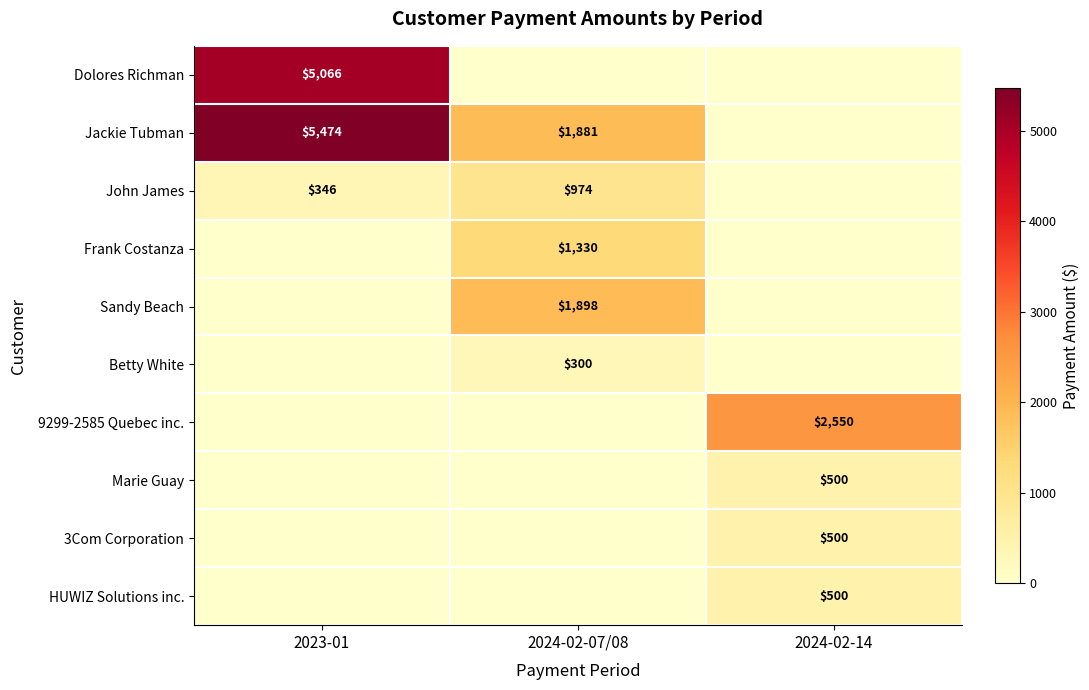

At which label is HUWIZ Solutions inc. closest to 250?

2023-01